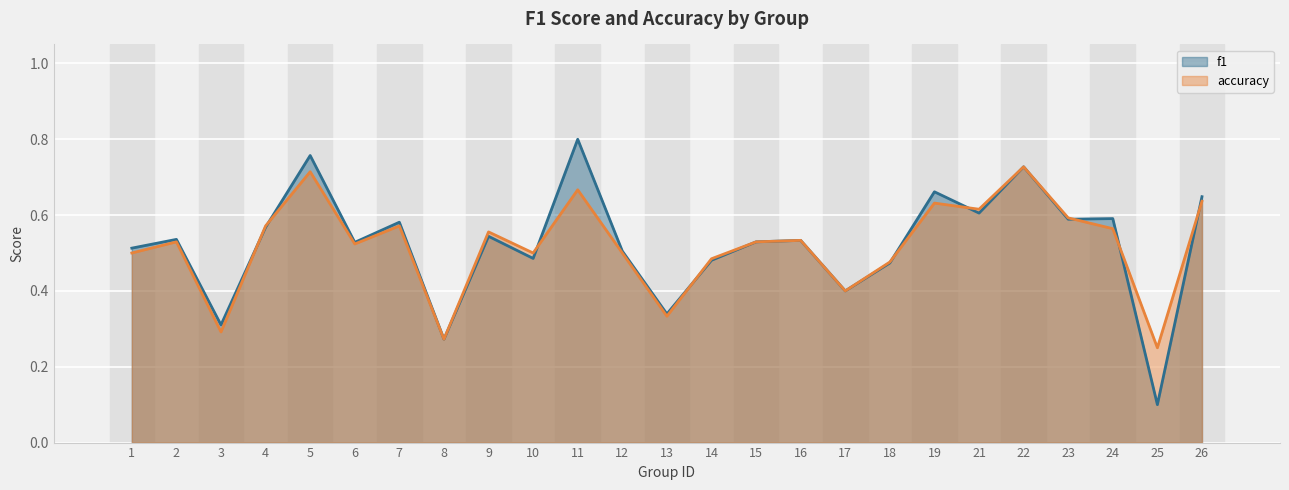

Between 18 and 14, which is larger?

14